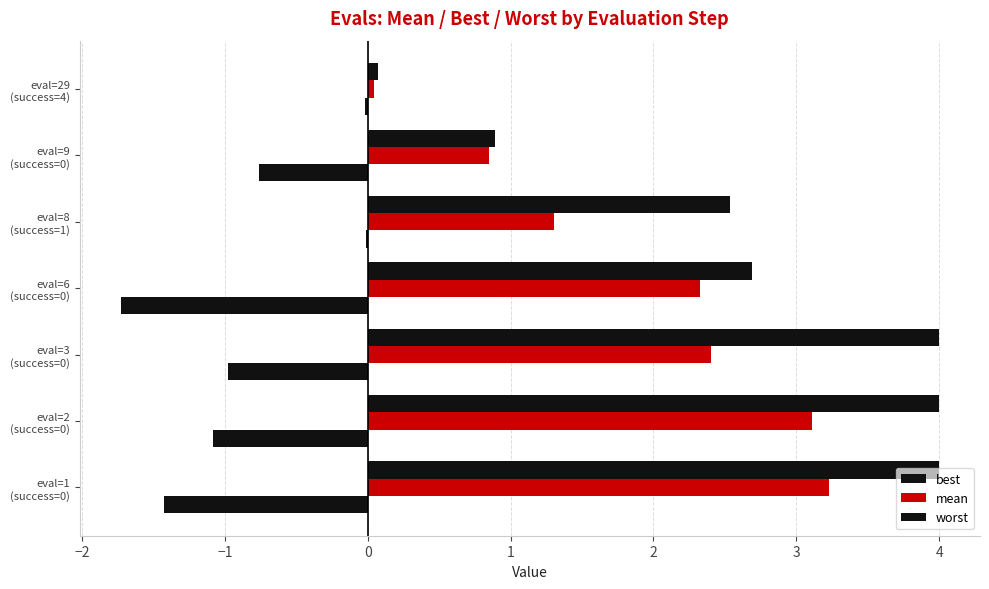

What is the average value of the best series?

-0.9